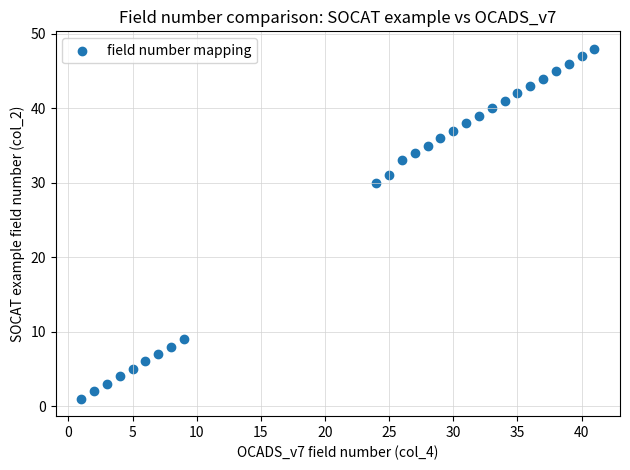

What Y value in the scatter plot is closest to 24?

30